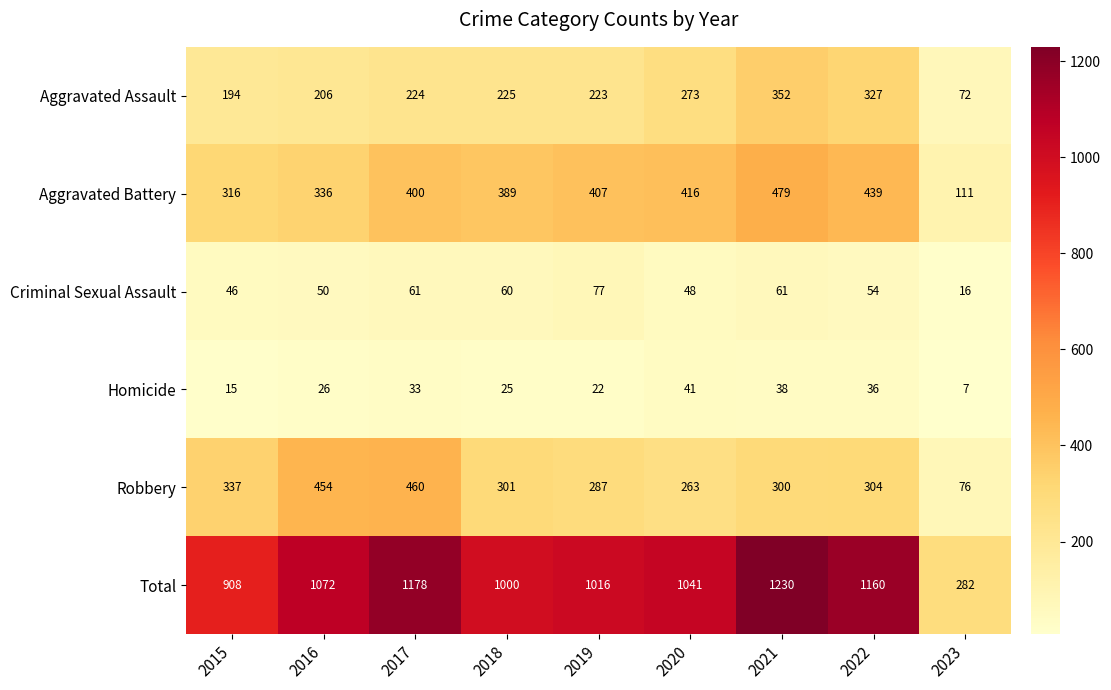

Where is Criminal Sexual Assault nearest to the value 46?

2015